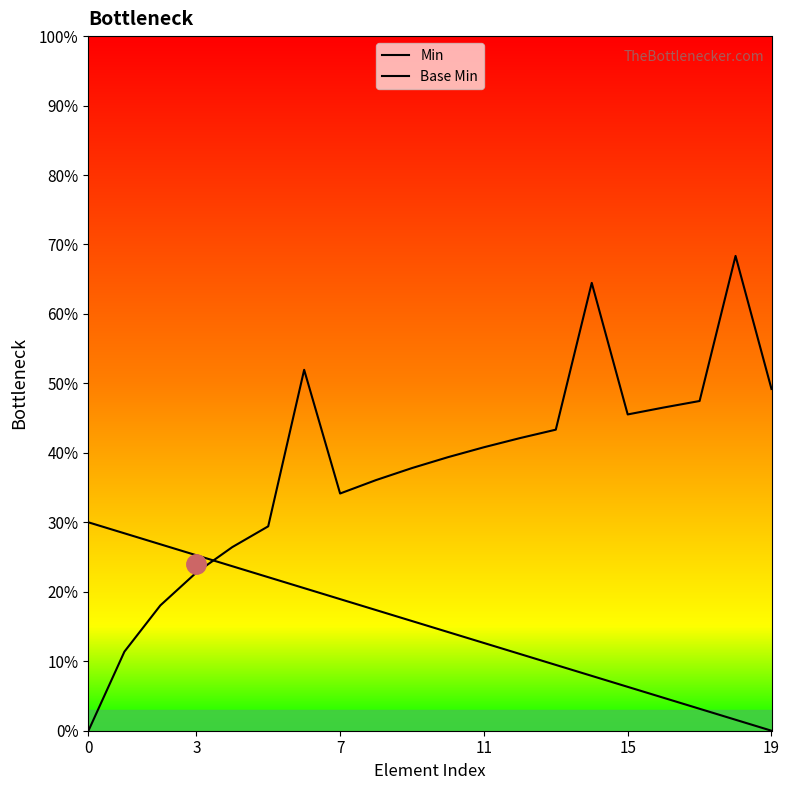

What is the label of the 10th point from the right?

10